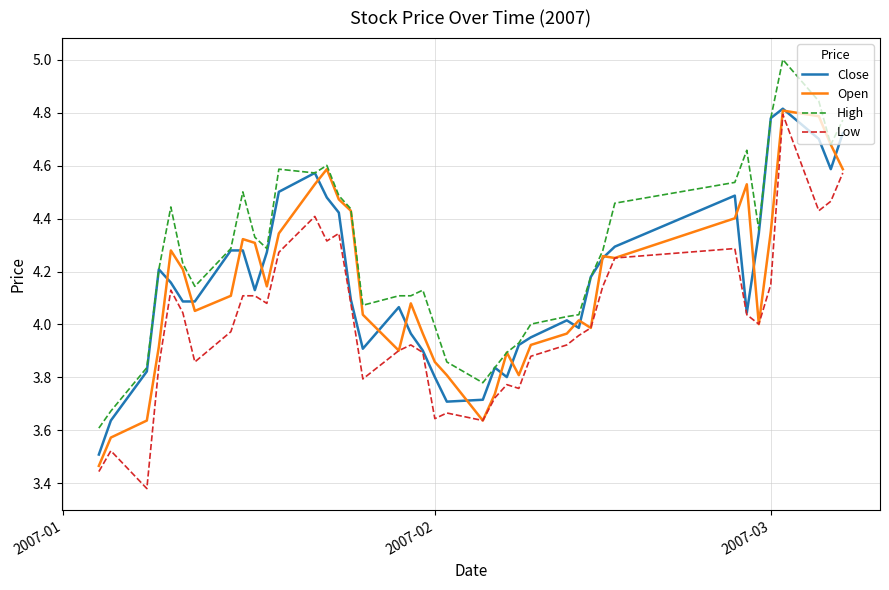

What is the maximum value shown in the chart?

5.0